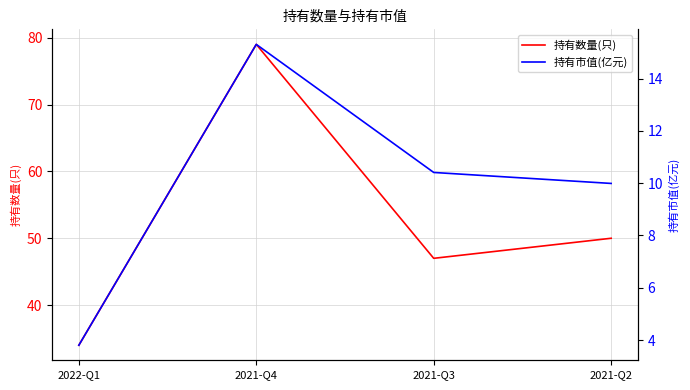

What is the sum of all 持有数量(只) values?

210